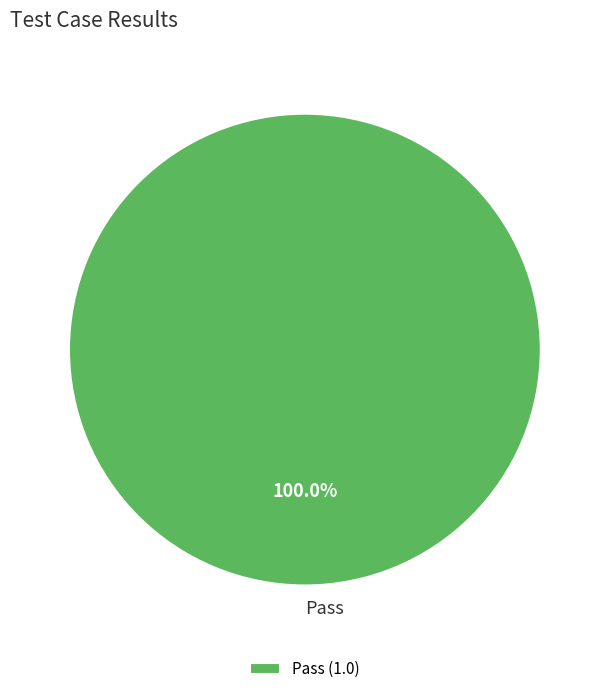

Which slice represents more than half of the pie?

Pass